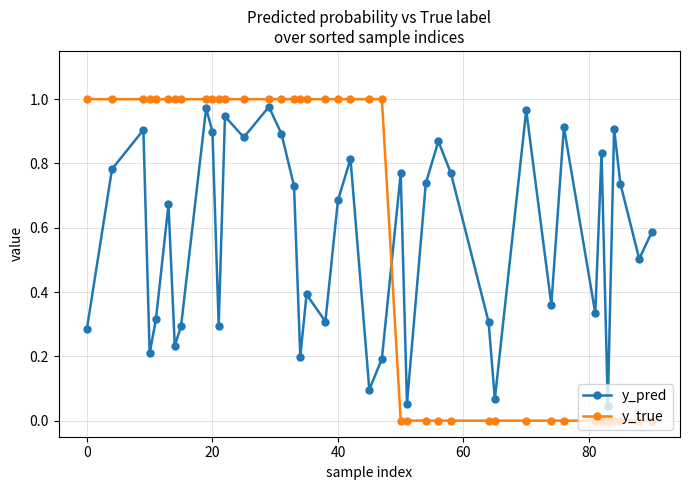

In y_pred, how many points are lower than both neighbors (excluding endpoints)?

13